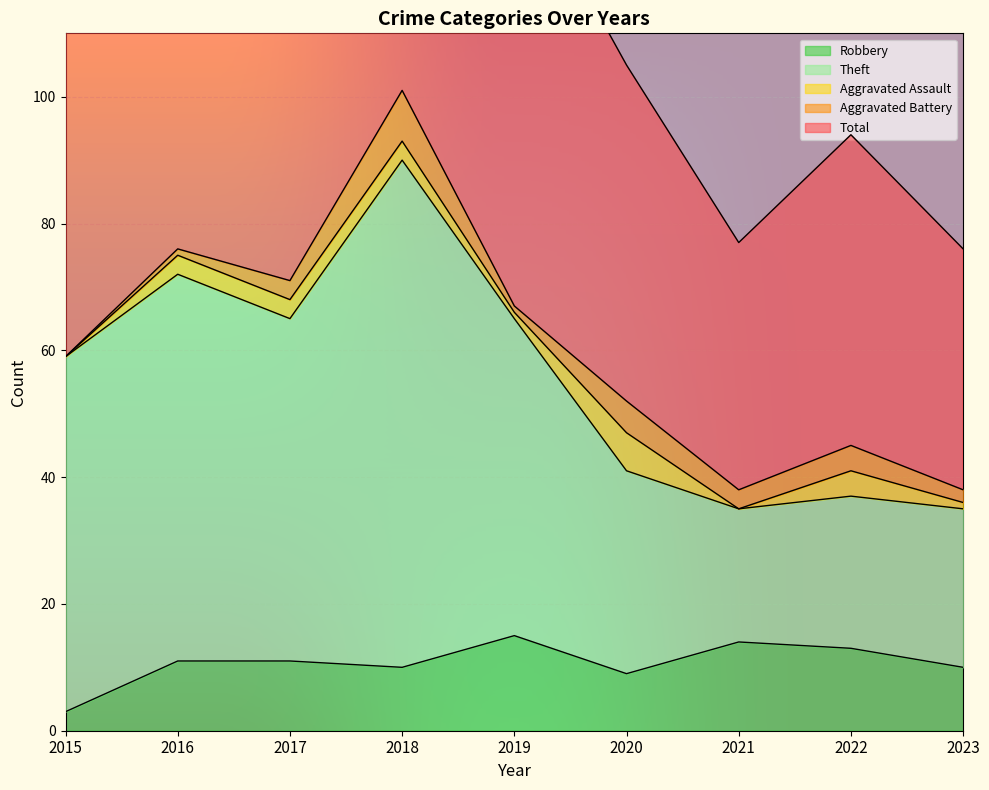

What is the total value across all series at 2018?

302